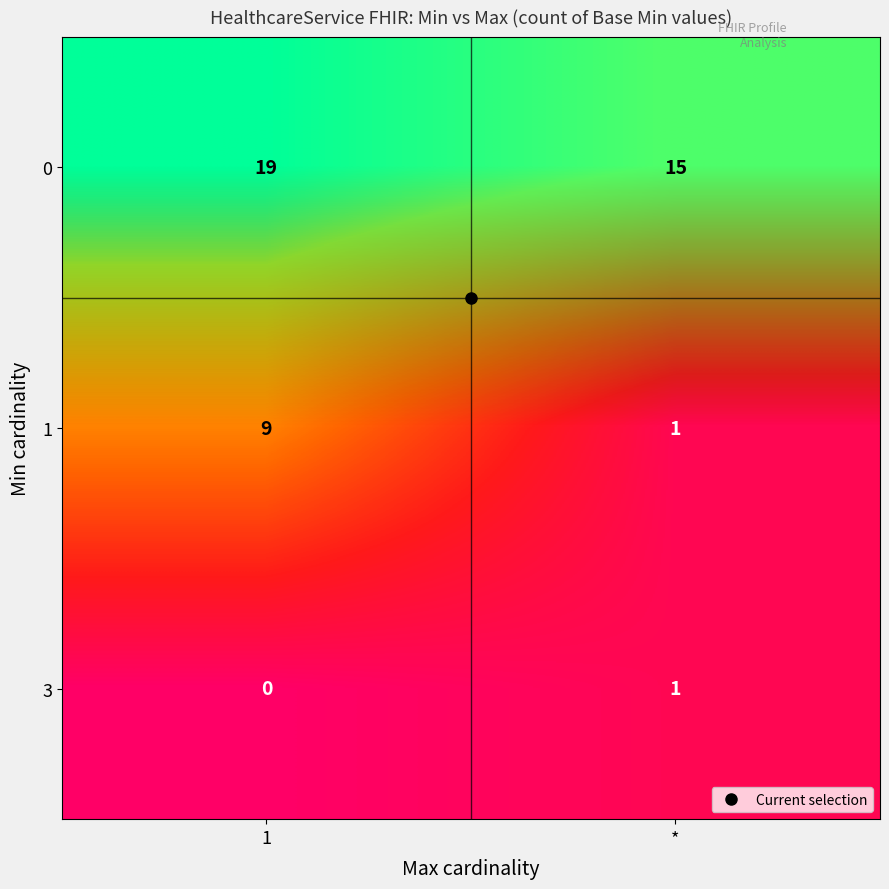

At which label does 0 reach its minimum?

*